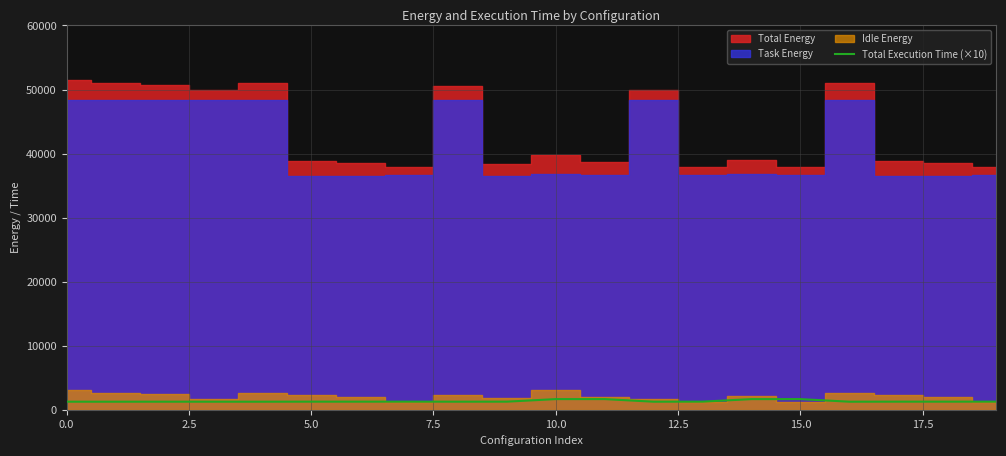

The value at 19 is 2215.2. True or false?

False